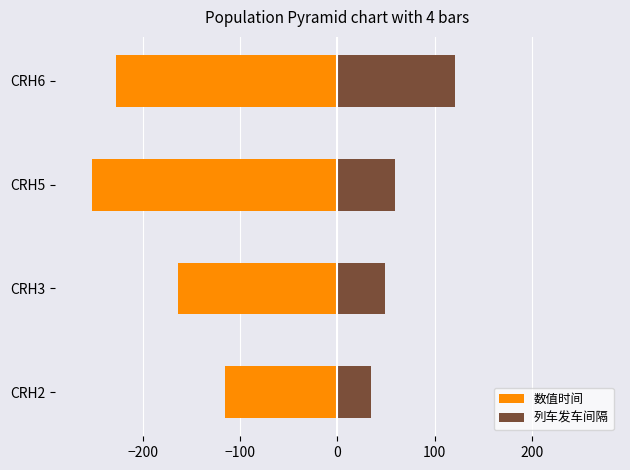

How many bars are there in each group?

2